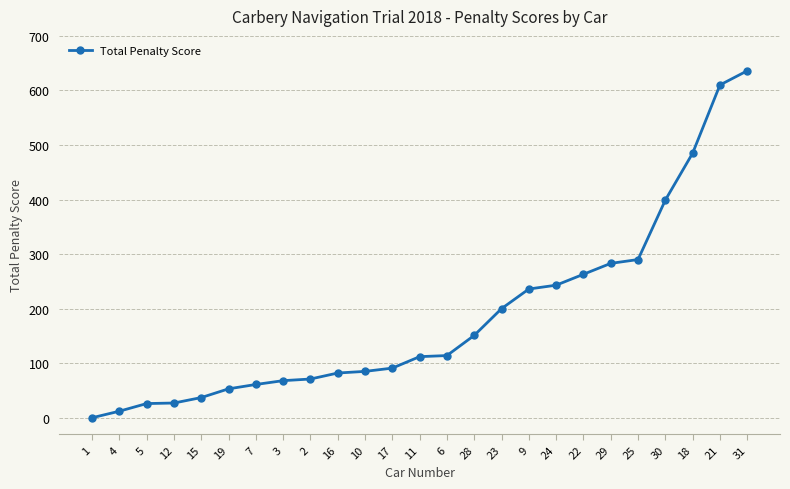

Which category has the lowest value across all series?

1